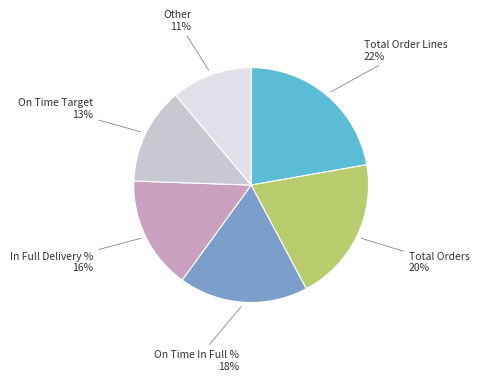

How many segments does this pie chart have?

6